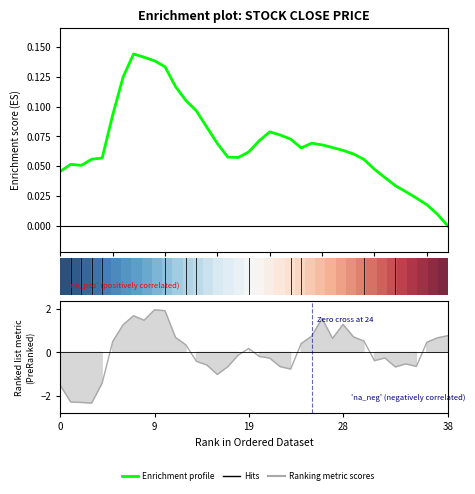

What is the value of the Enrichment profile point at the 31st from the left?

0.1